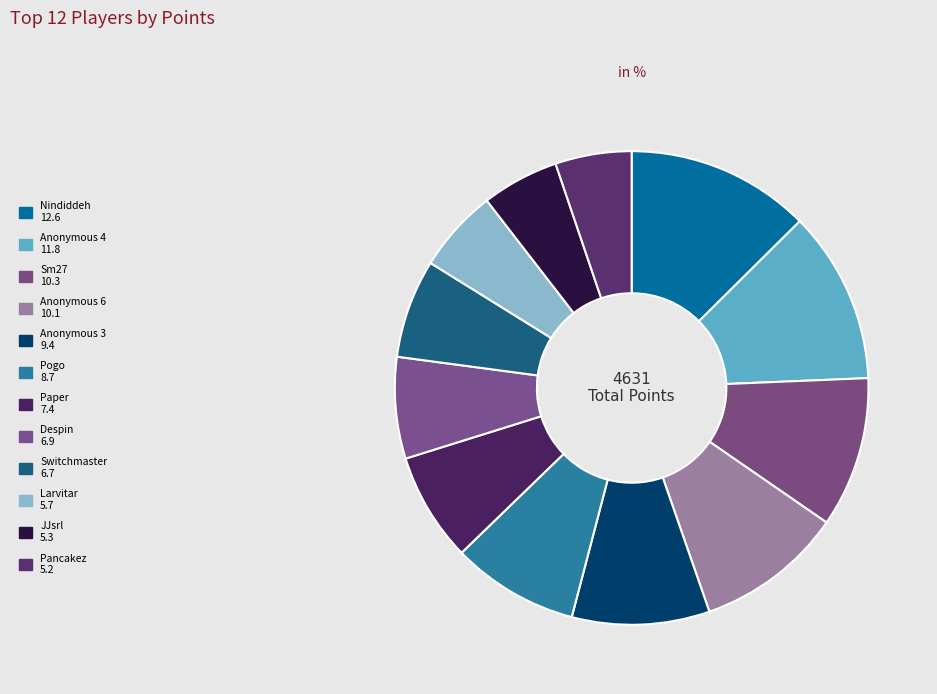

How much of the chart is everything except Switchmaster?

93.3%